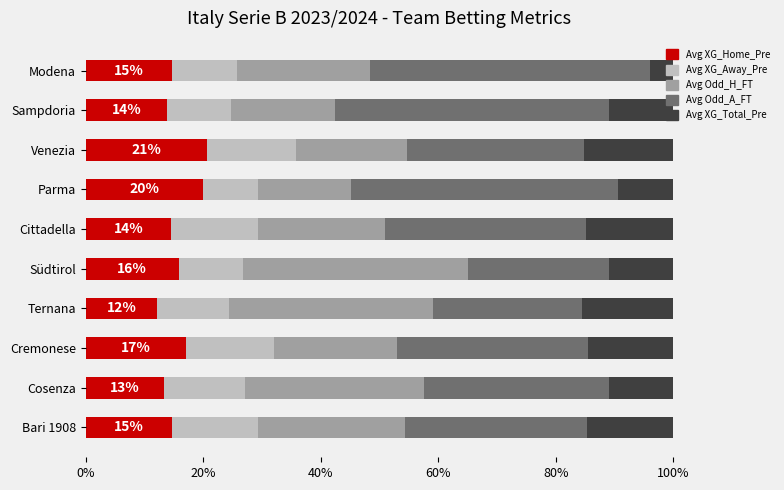

What are all the series names shown in the legend?

Avg XG_Home_Pre, Avg XG_Away_Pre, Avg Odd_H_FT, Avg Odd_A_FT, Avg XG_Total_Pre